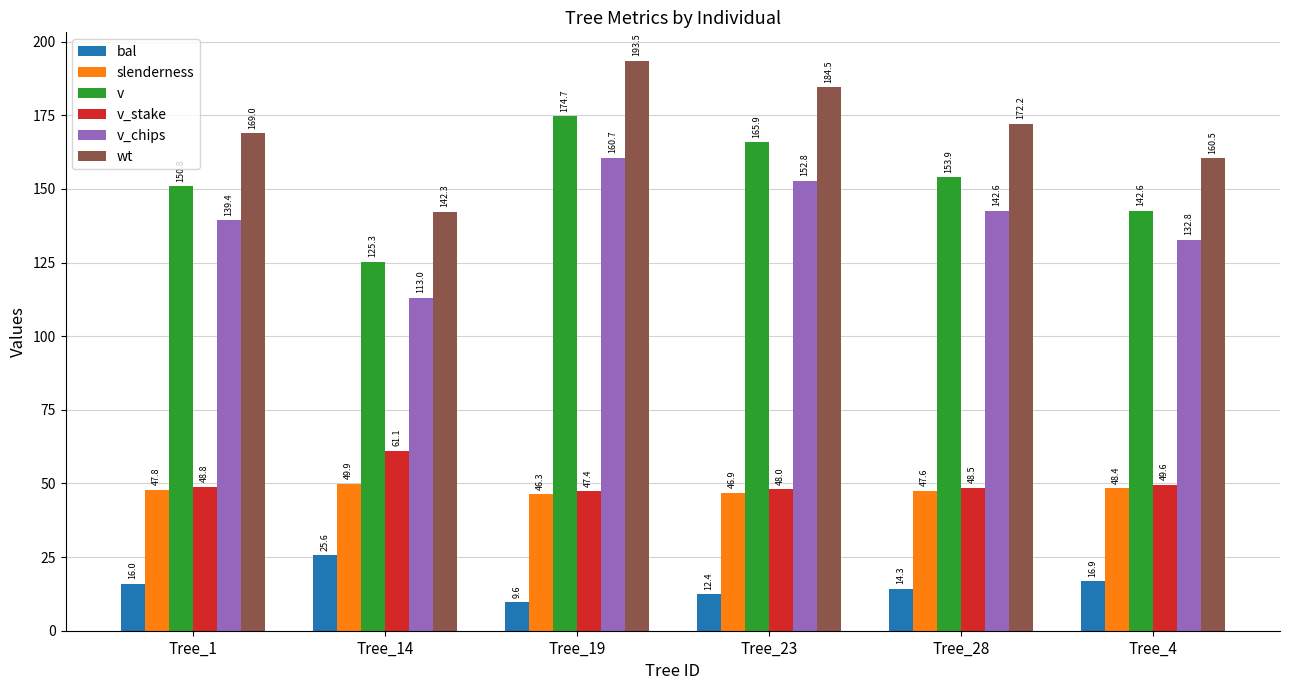

What value does the v_stake series have at Tree_1?

48.8